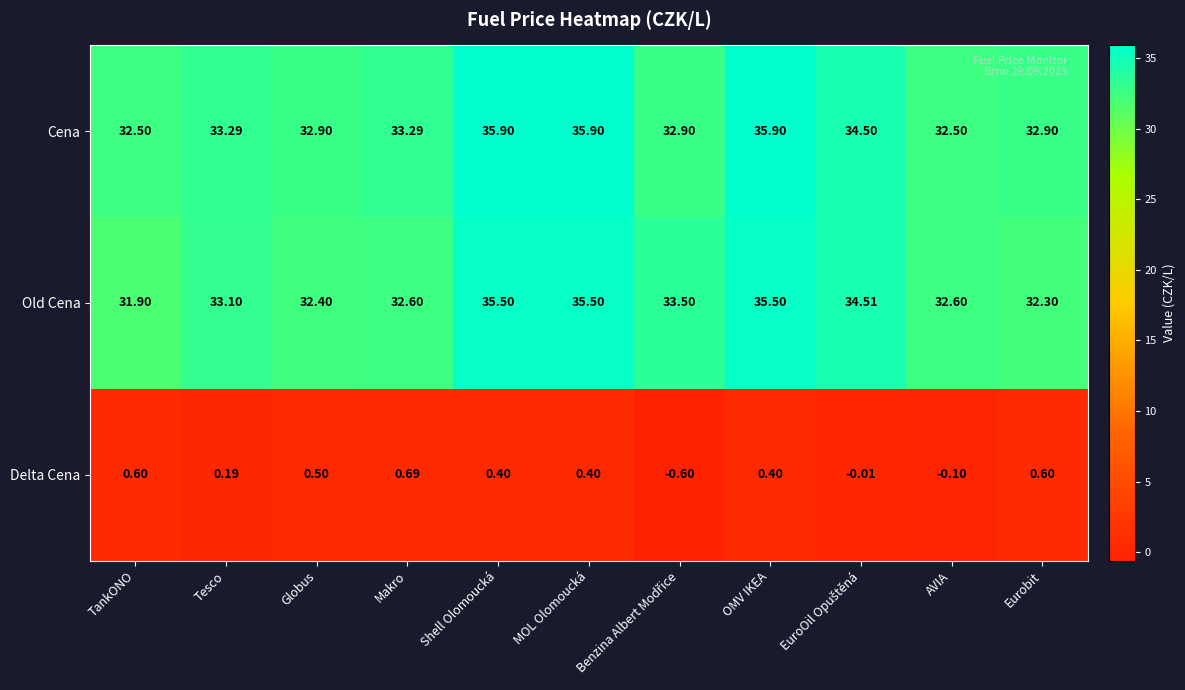

Rank the series at Eurobit from highest to lowest value.

Cena, Old Cena, Delta Cena